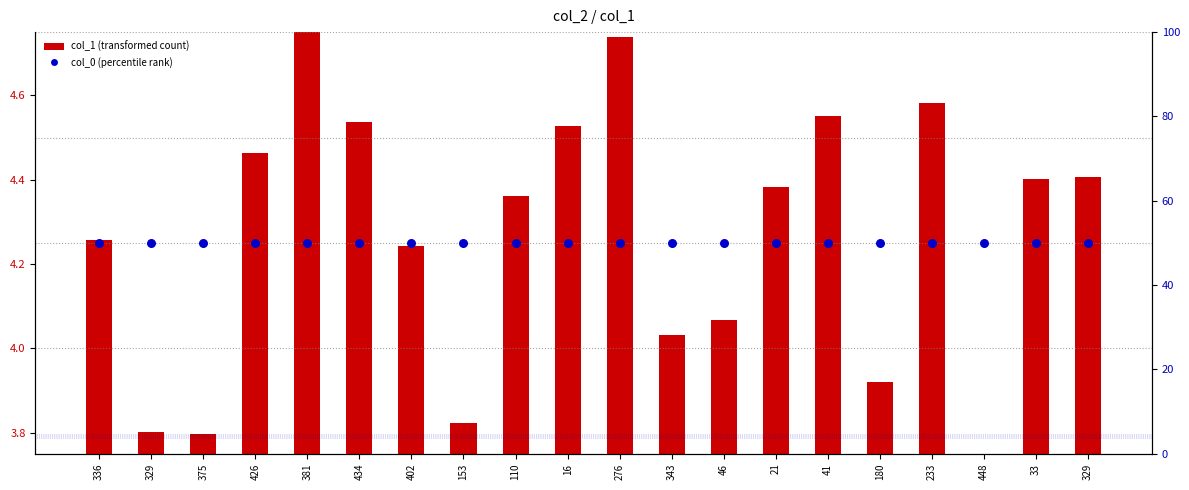

At which category is the sum across all series the highest?

381